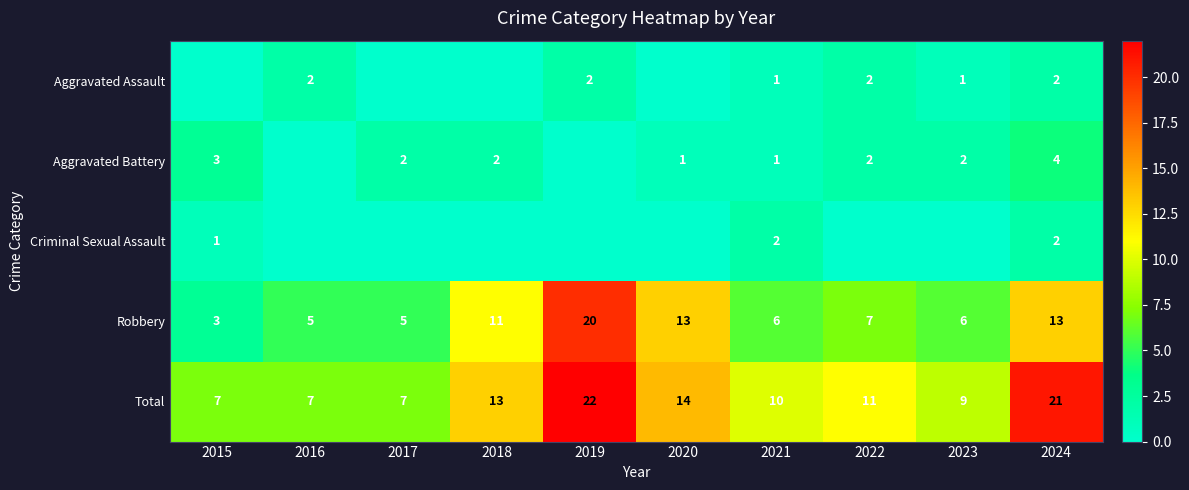

At which label is Robbery closest to 11?

2018